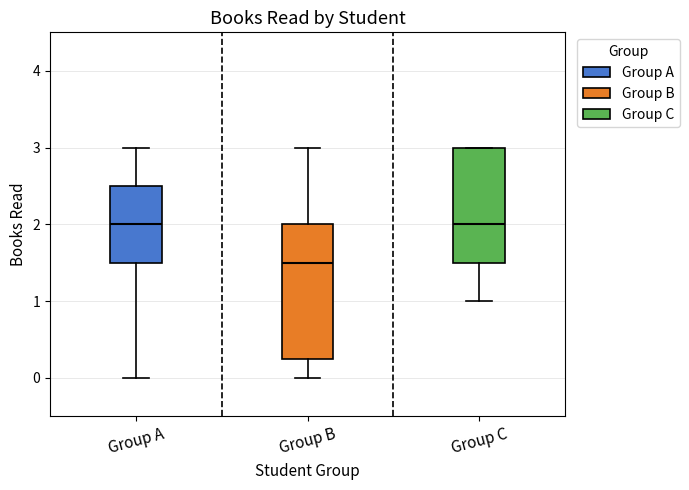

Where does the lower whisker of the box for Group C end on the y-axis? The values are not printed on the chart, so give them approximately, as read against the axis.

1.0